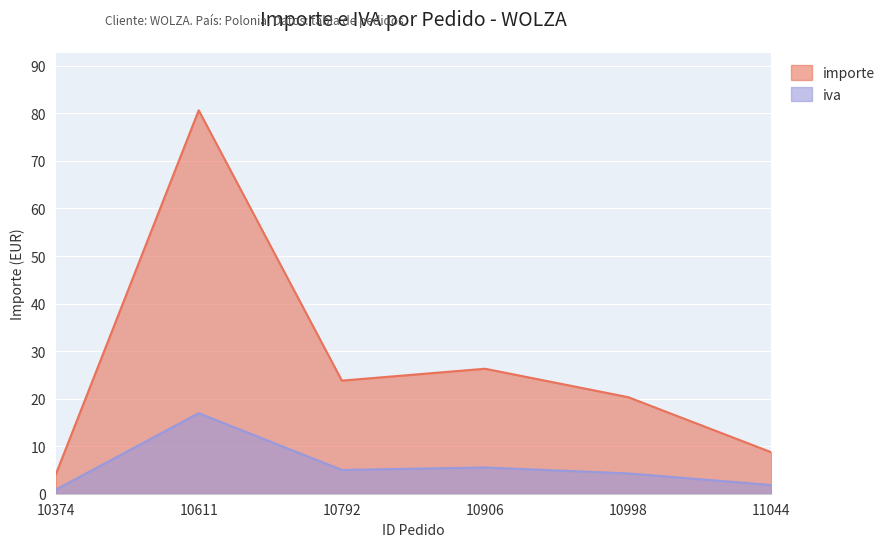

What is the lowest value of the importe series?

3.9